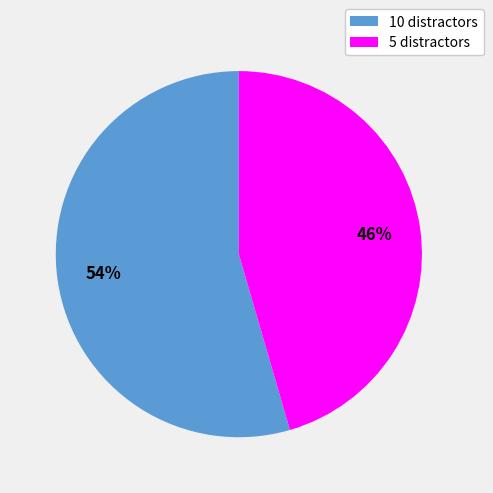

Do 10 and 5 together represent more than half of the pie?

Yes